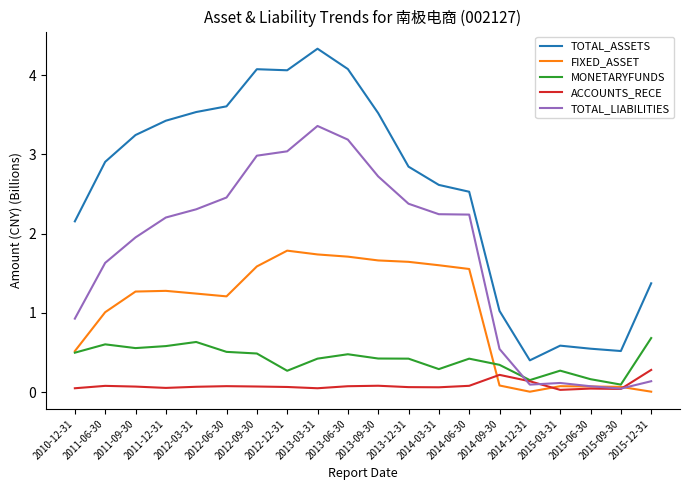

At which label is TOTAL_ASSETS closest to 2?

2010-12-31